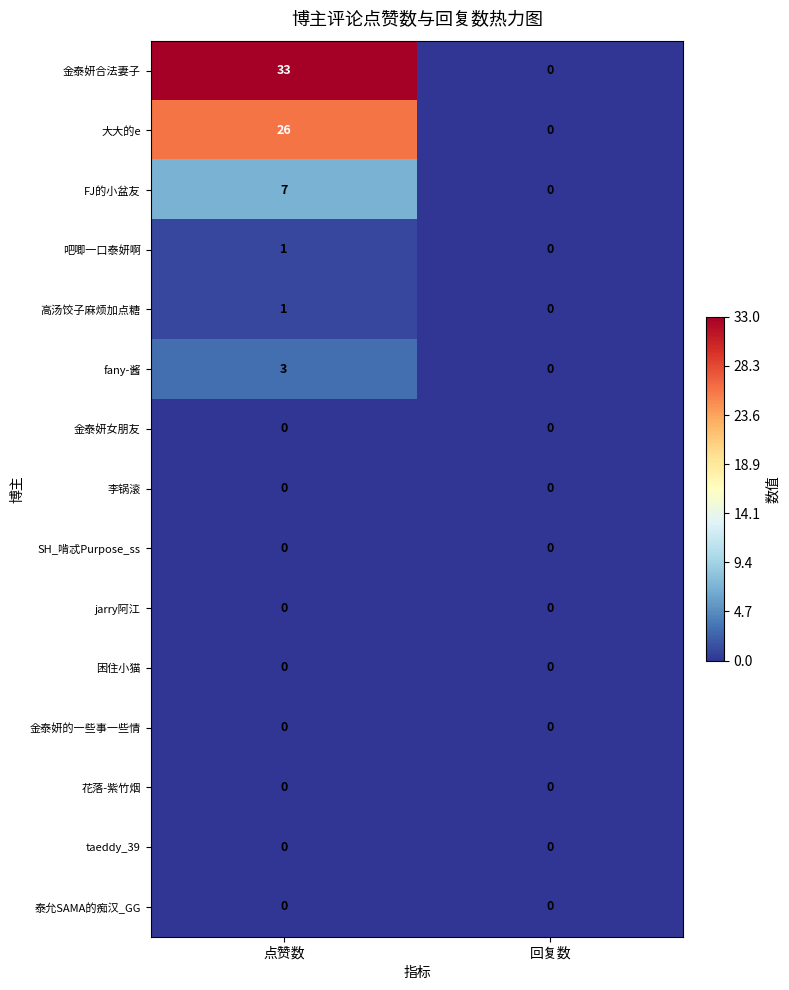

Reading right to left, what are all the values shown in this chart?

金泰妍合法妻子: 0	33
大大的e: 0	26
FJ的小盆友: 0	7
吧唧一口泰妍啊: 0	1
高汤饺子麻烦加点糖: 0	1
fany-酱: 0	3
金泰妍女朋友: 0	0
李锅滚: 0	0
SH_啃忒Purpose_ss: 0	0
jarry阿江: 0	0
困住小猫: 0	0
金泰妍的一些事一些情: 0	0
花落-紫竹烟: 0	0
taeddy_39: 0	0
泰允SAMA的痴汉_GG: 0	0